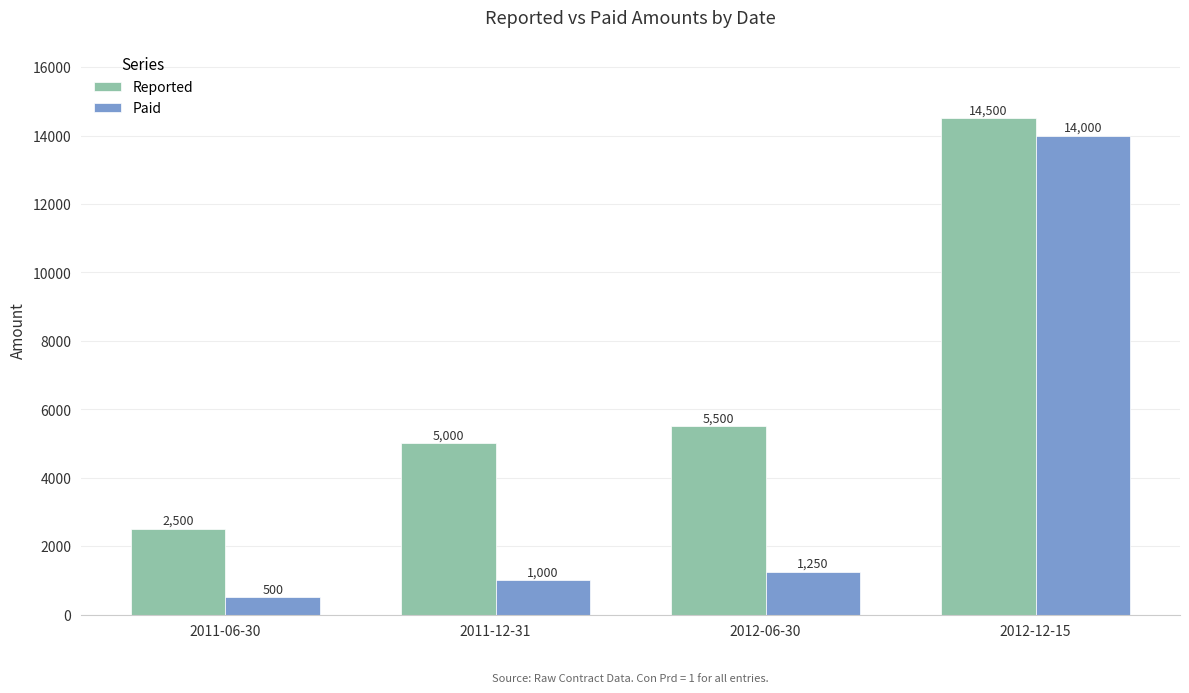

What is the spread (max minus min) of values at 2012-06-30?

4250